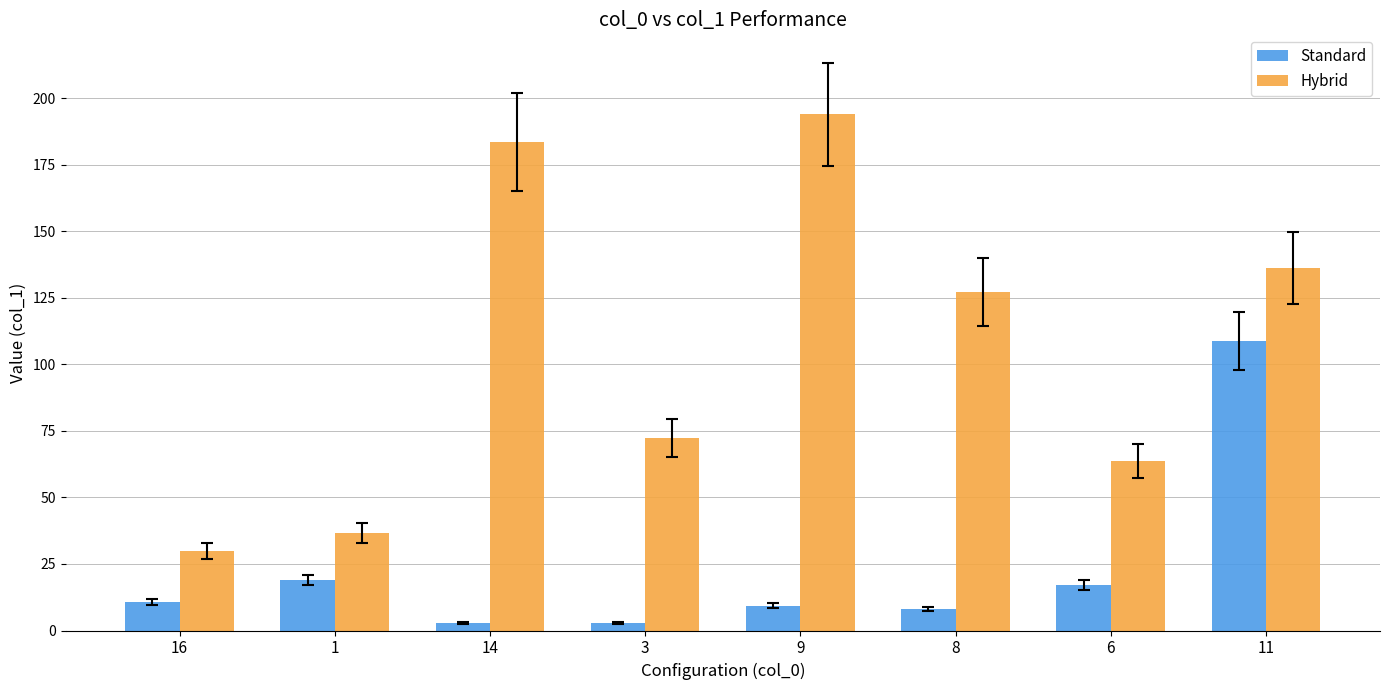

How many groups of bars are there?

8